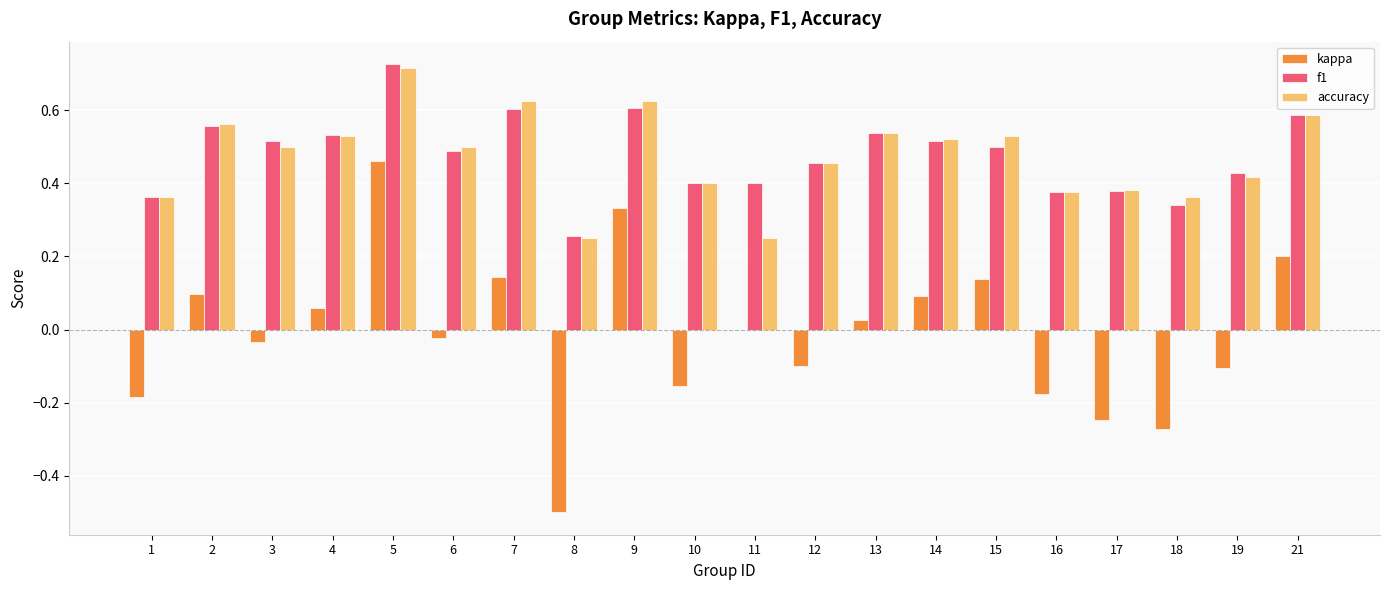

How many groups of bars are there?

20